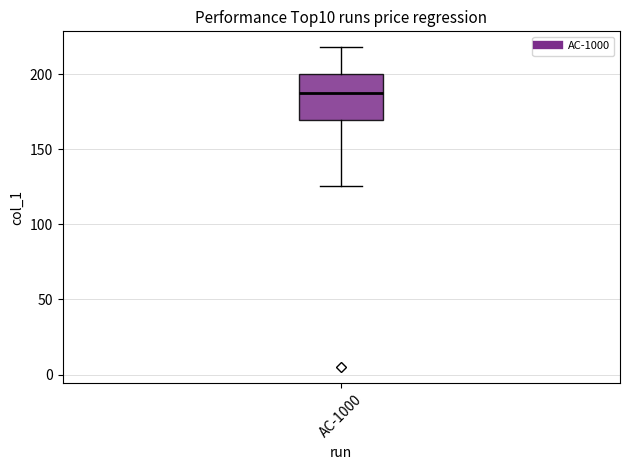

Transcribe this box plot: give where the median line is, the range the box spans, and where the two whiskers end, as read against the y-axis. The values are not printed on the chart, so give them approximately, as read against the axis.

median 190, box 170 to 200, whiskers 125 to 220